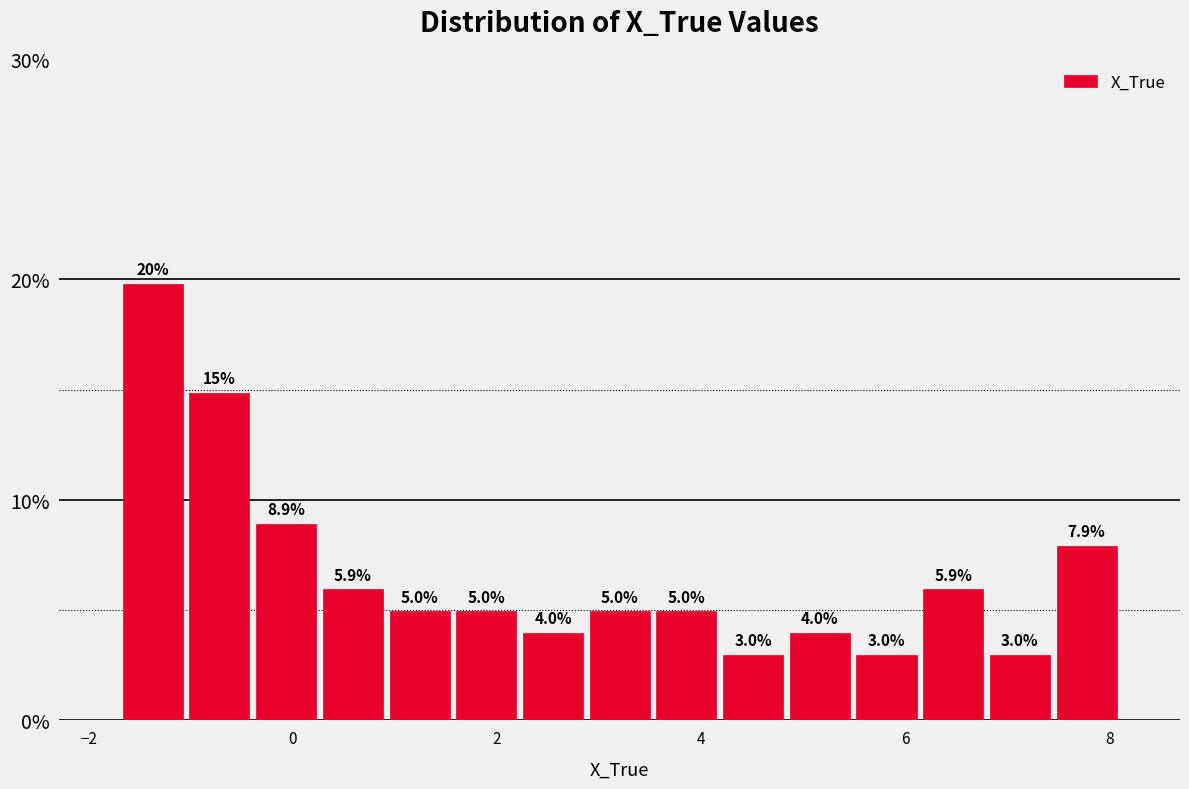

Read against the x-axis, roughly where is the centre of the tallest bar?

-1.4